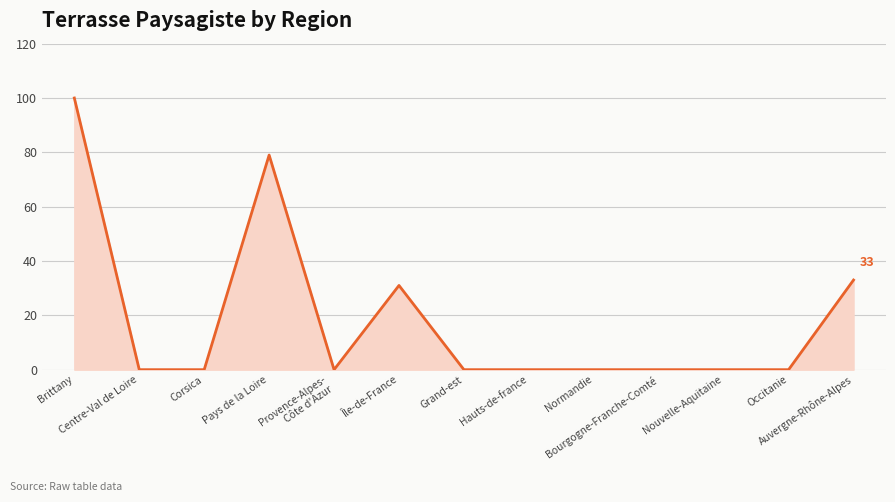

What is the difference between the second highest and second lowest values?

79